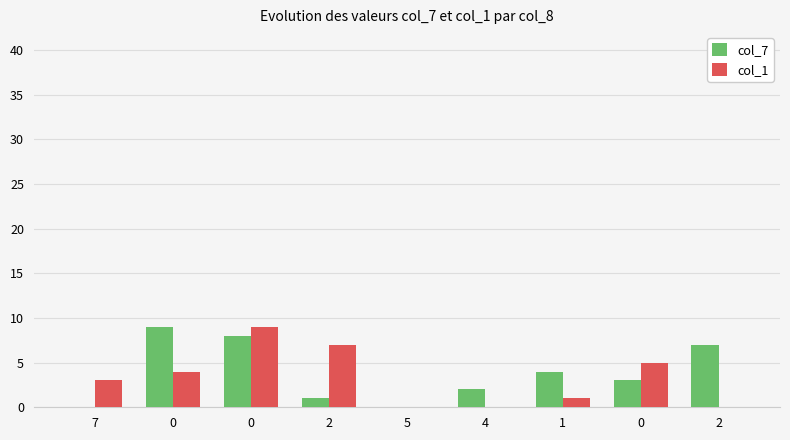

List the series in order of their overall mean, lowest first.

col_1, col_7